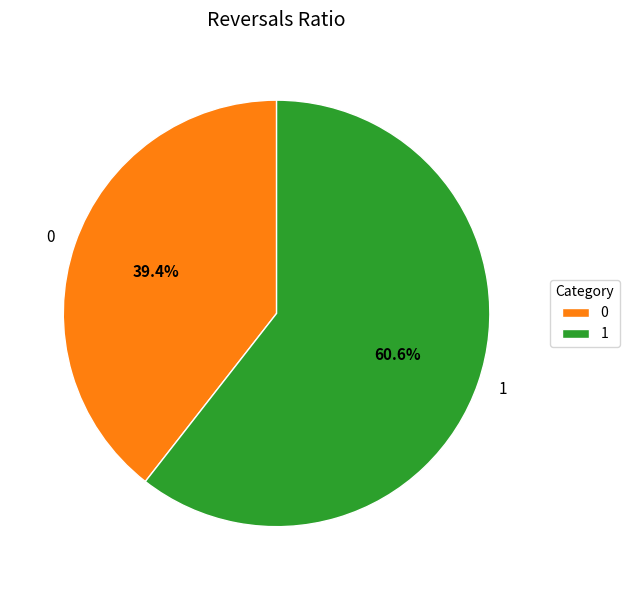

To the nearest percent, what is the difference between the 1 and 0 slice percentages?

21%